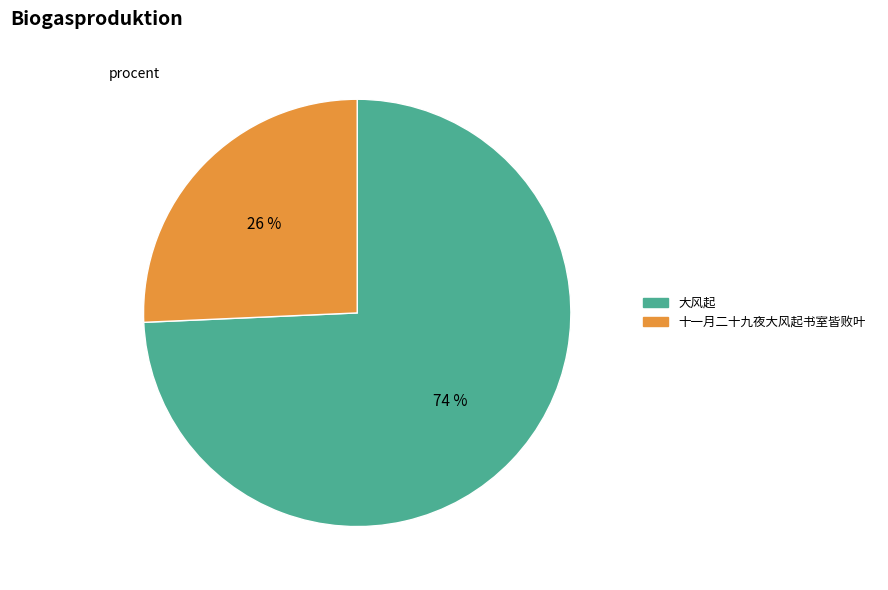

Which has a higher value, 大风起 or 十一月二十九夜大风起书室皆败叶?

大风起